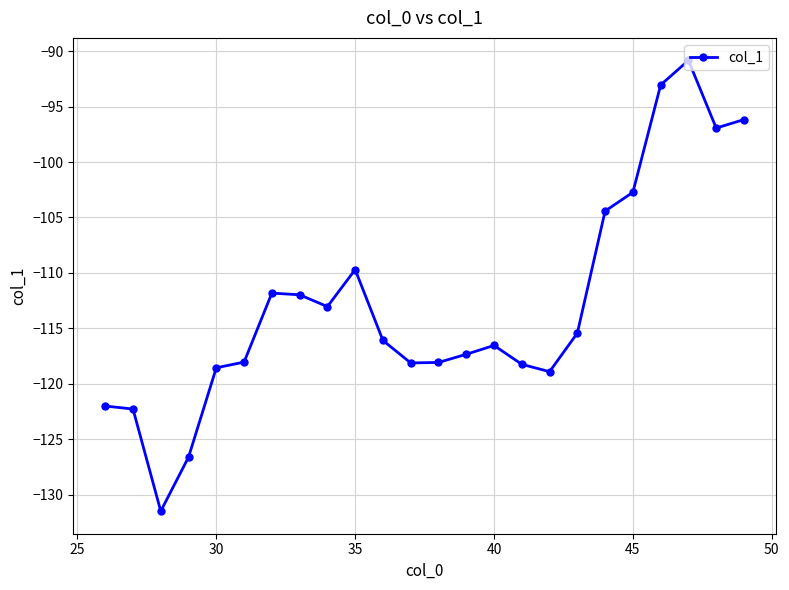

What is the smallest value displayed?

-131.5